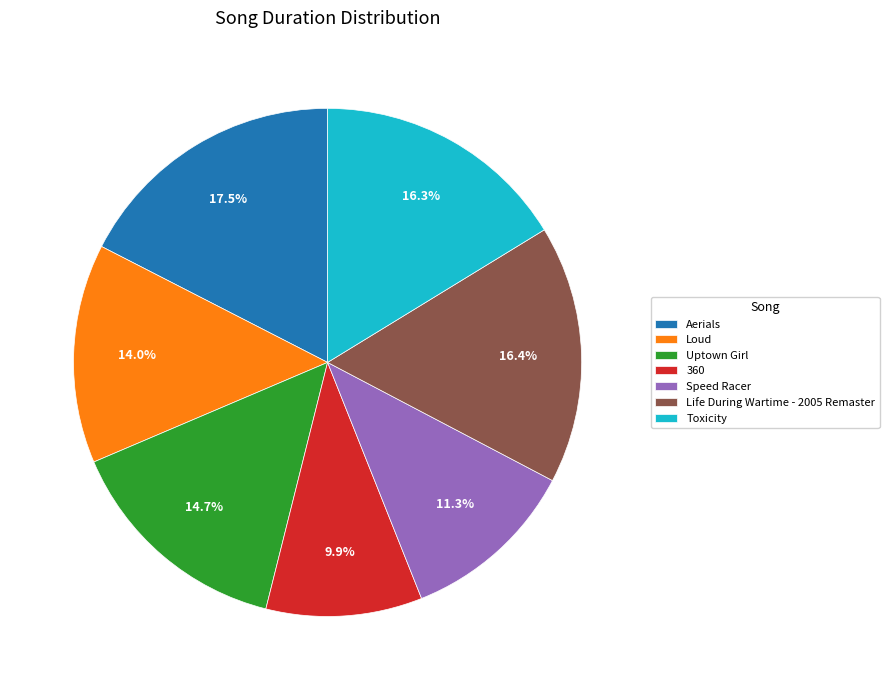

True or false: Speed Racer accounts for 11% of the total.

True